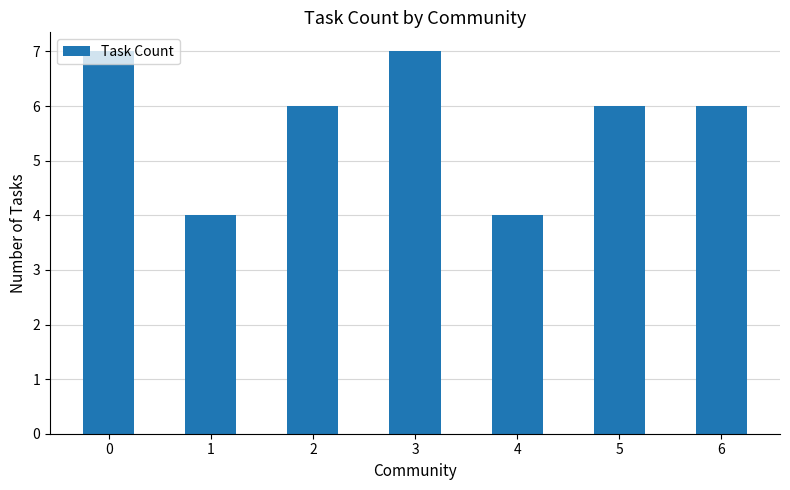

What is the average value?

6